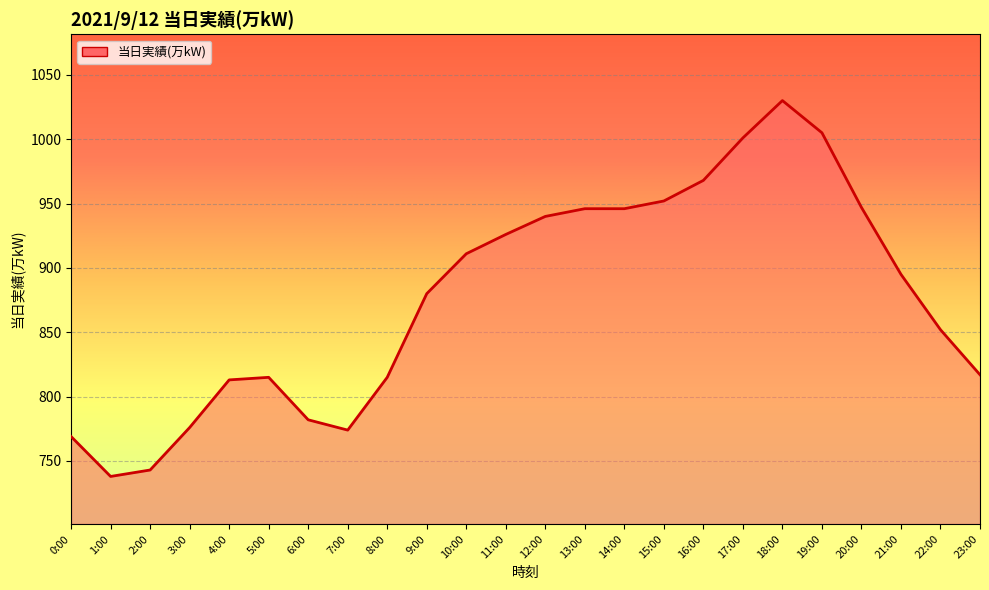

What position from the left is 20:00?

21